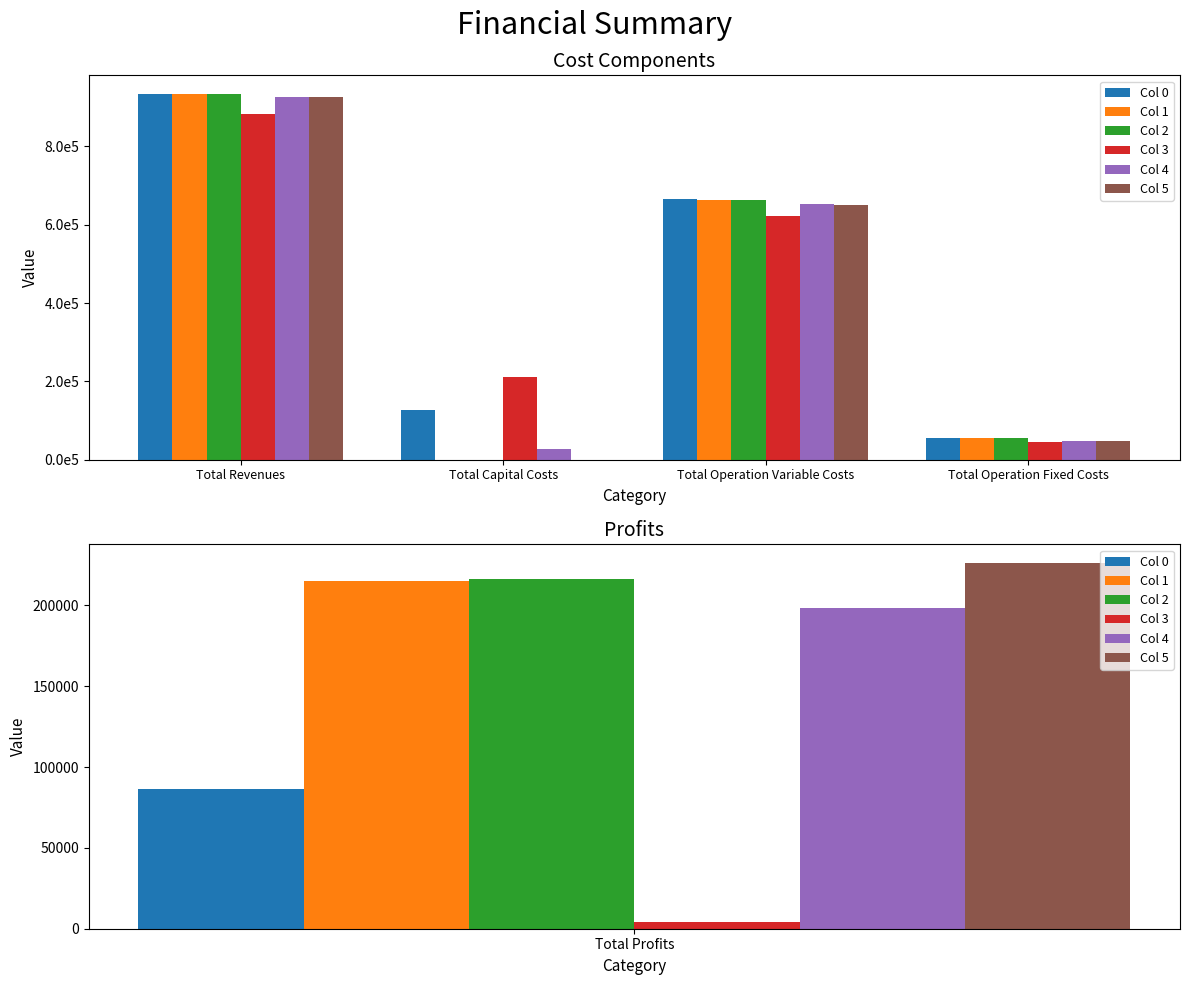

Which series changed the most between Total Capital Costs and Total Operation Variable Costs?

Col 1